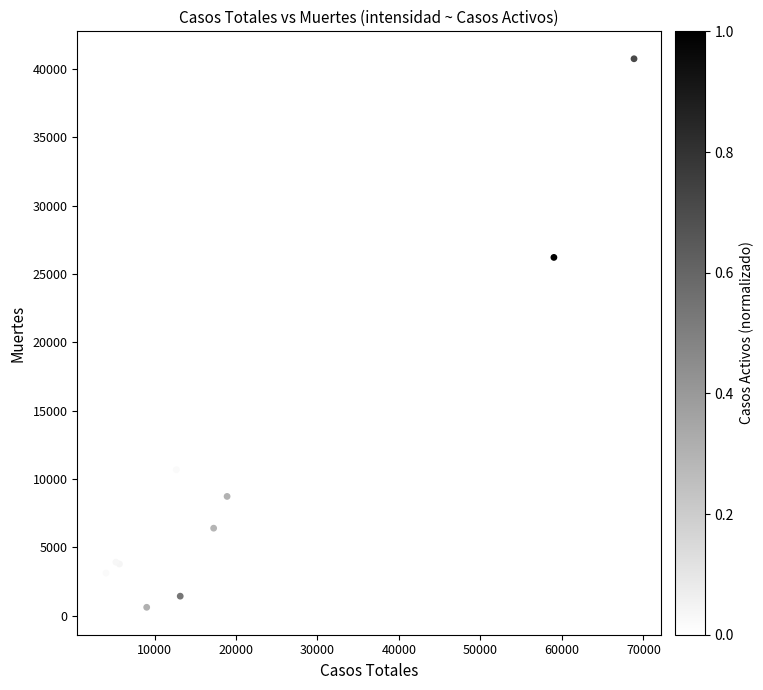

What Y value in the scatter plot is closest to 20670?

26203